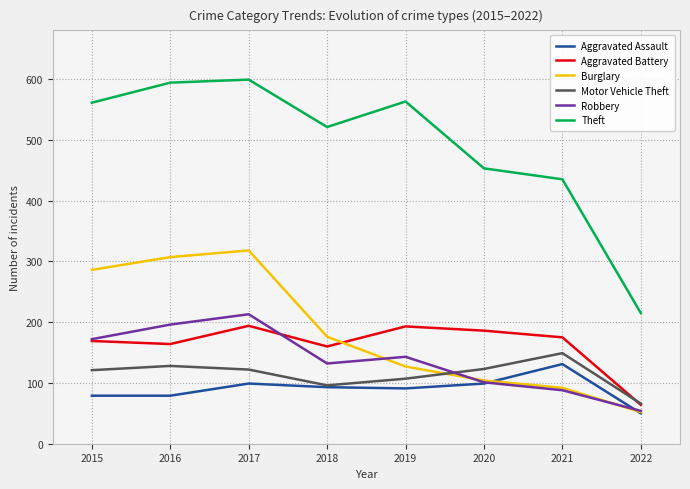

Which series has the largest total across all categories?

Theft